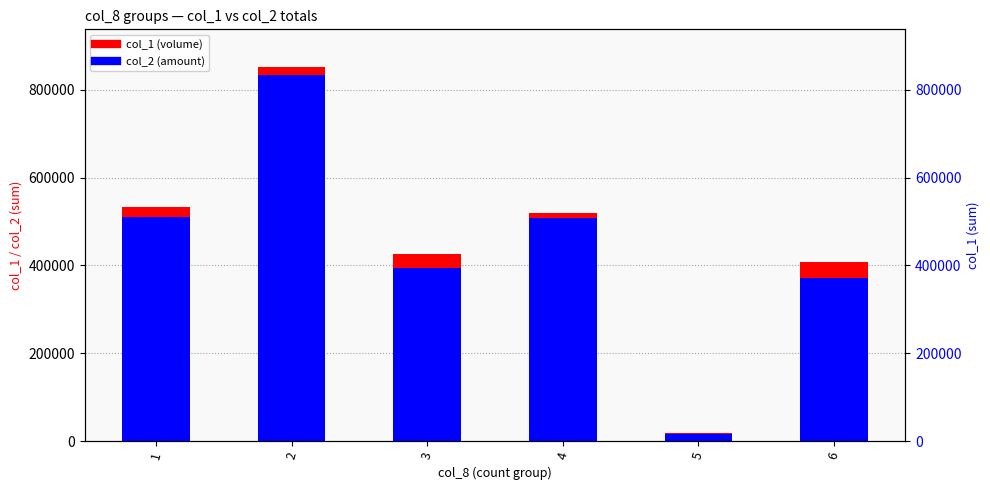

What is the difference between the col_2 (amount) values at 2 and 5?

817500